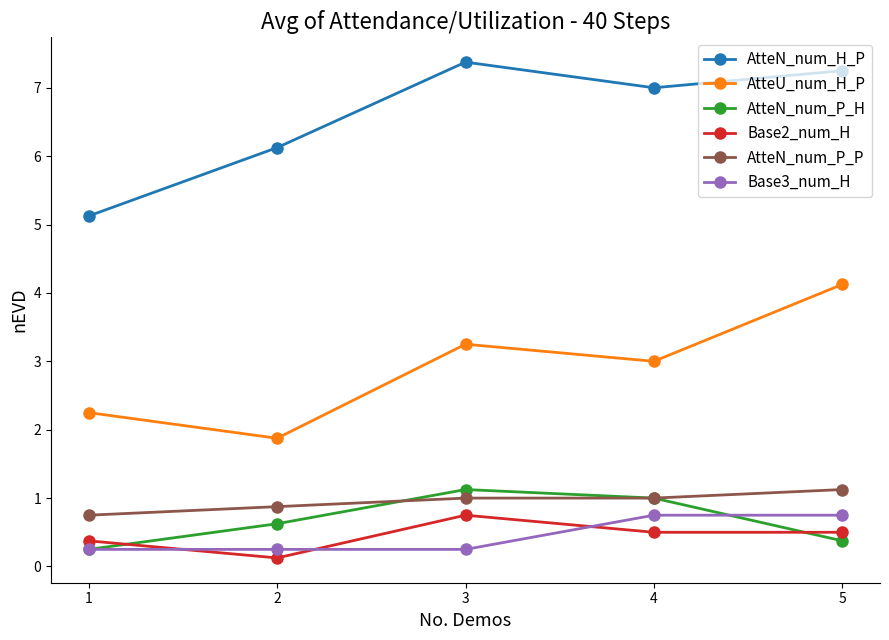

The value of AtteN_num_P_H at 1 is 0.2. True or false?

True